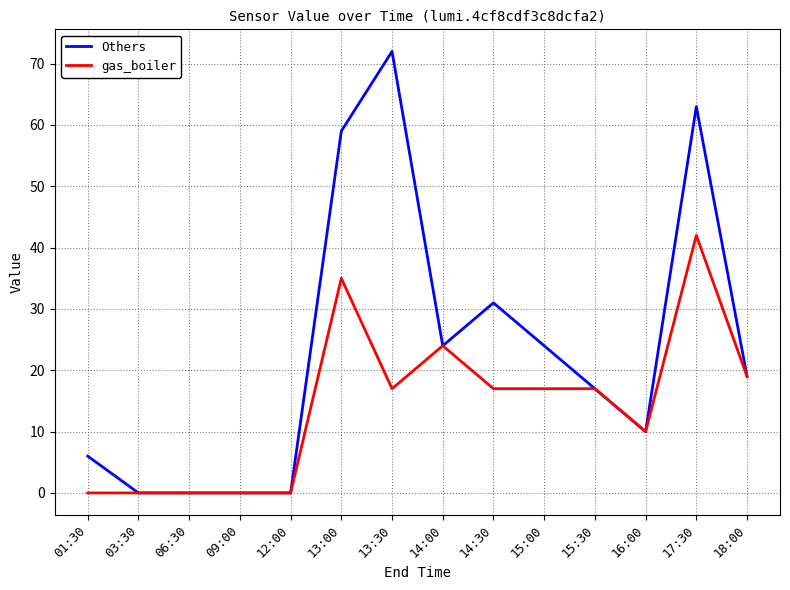

How many lines are shown in the chart?

2